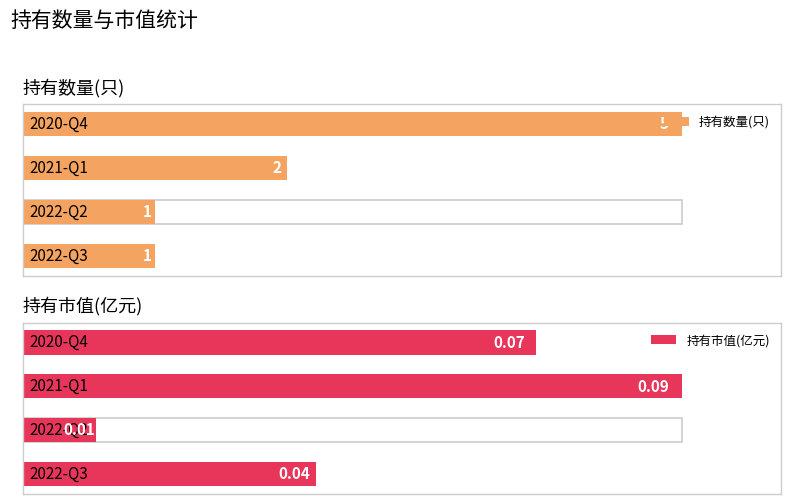

Is the value of 持有数量(只) at 2022-Q3 greater than the value of 持有市值(亿元) at 2021-Q1?

Yes